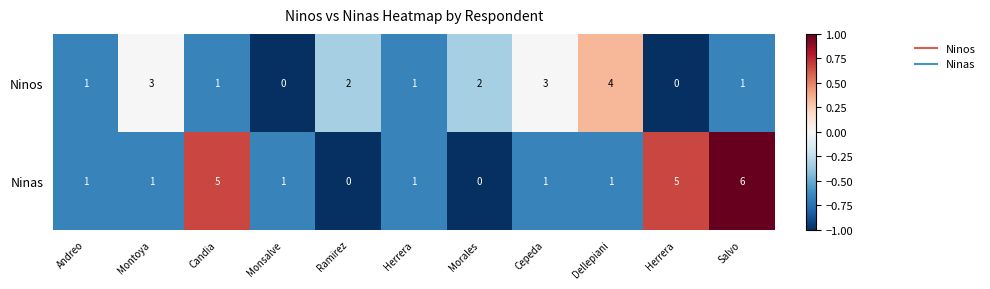

Which category has the lowest value across all series?

Monsalve